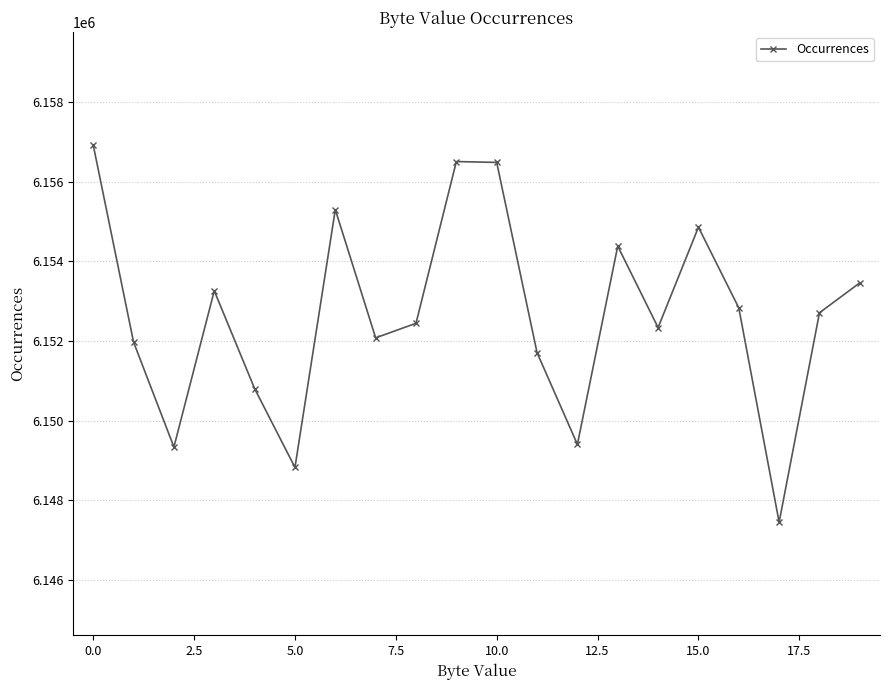

How many interior local peaks (higher than both neighbors) does the data have?

5